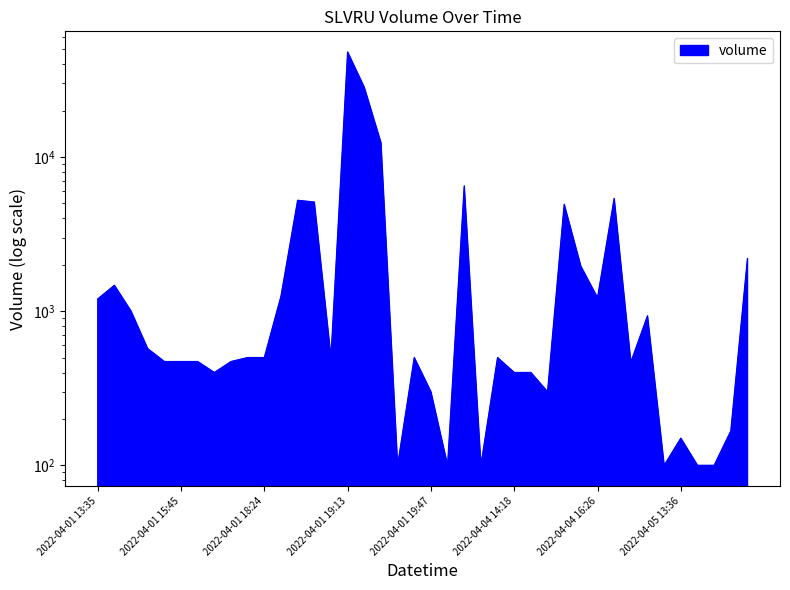

The value at 2022-04-01 15:45 is 471. True or false?

True